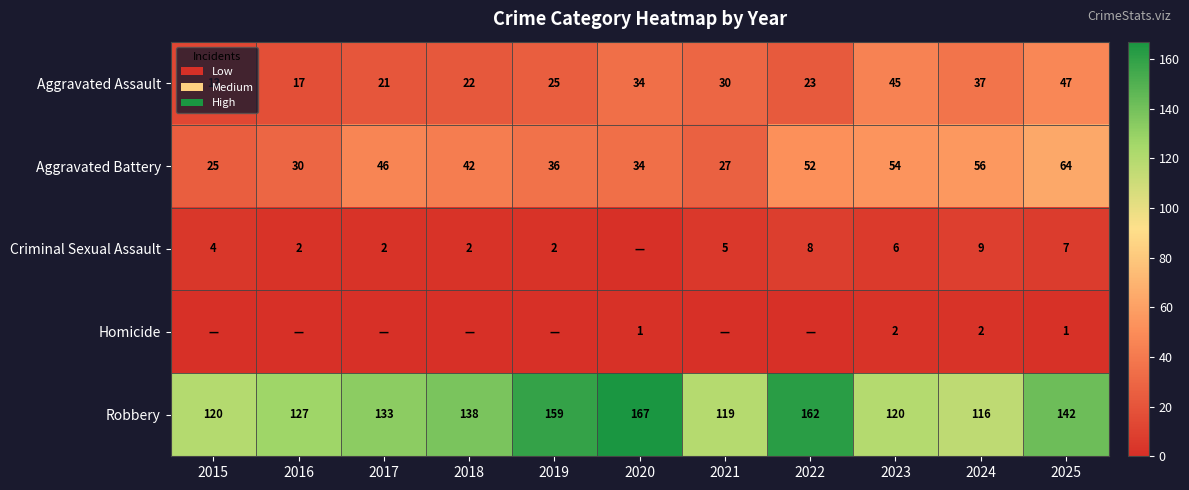

The value of Criminal Sexual Assault at 2020 is 0. True or false?

True